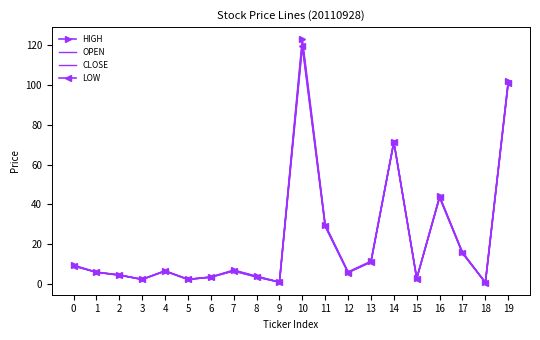

How many interior local valleys does the HIGH series have?

6